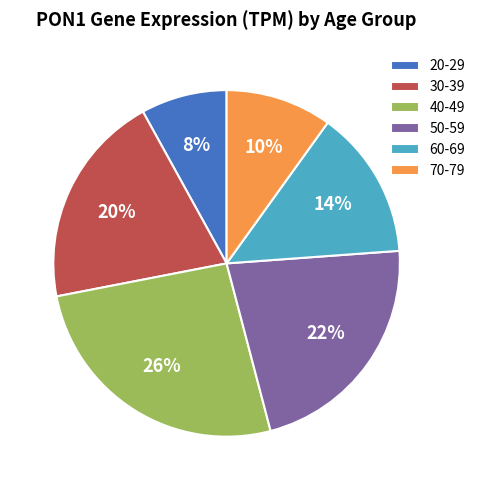

Is there any slice that represents more than half of the pie?

No